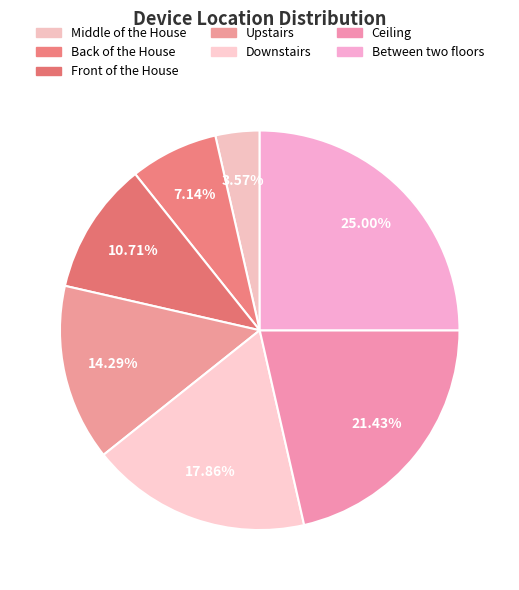

To the nearest percent, what is the combined percentage of Between two floors and Downstairs?

43%